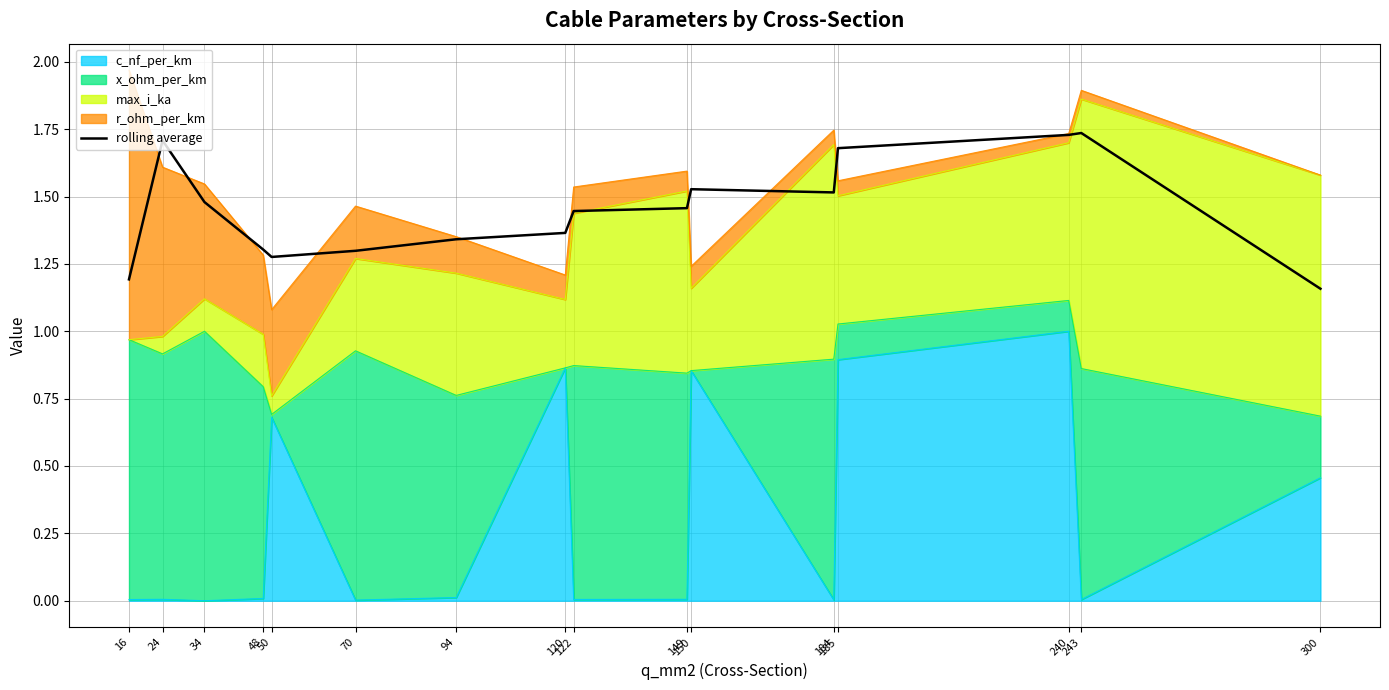

List the labels in order of value, largest first.

243, 240, 24, 185, 150, 184, 34, 149, 122, 120, 94, 48, 70, 50, 16, 300